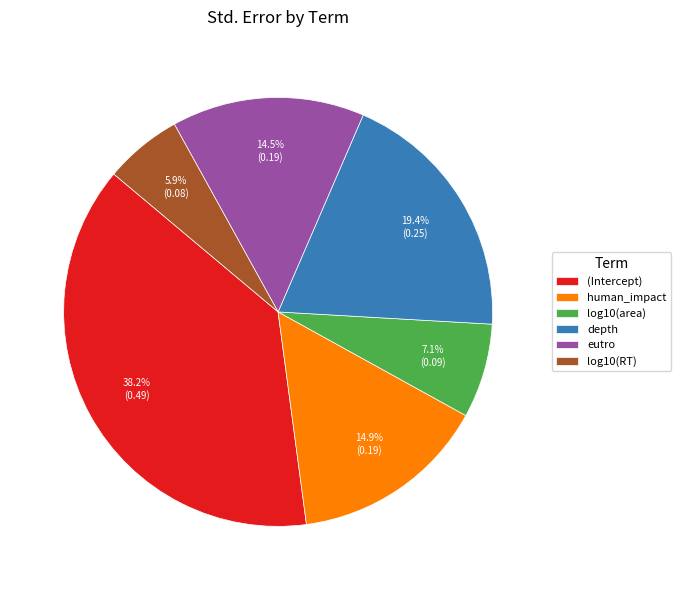

How many slices are in this pie chart?

6